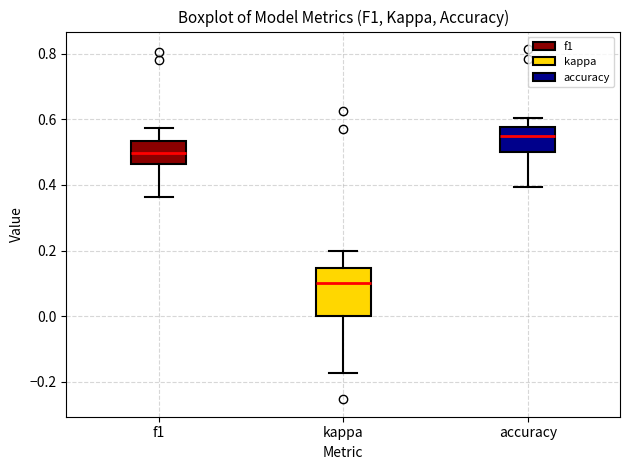

Comparing the boxes themselves (not the whiskers), which one is the tallest?

kappa